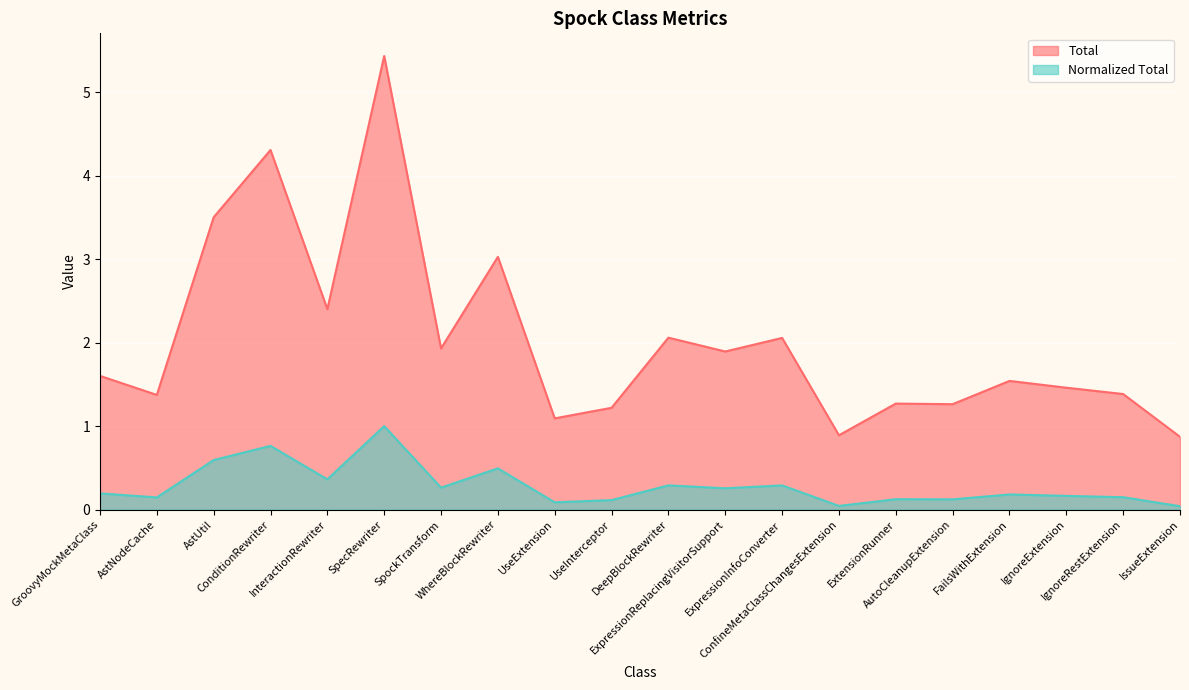

True or false: Total has a value of 0.6 at AutoCleanupExtension.

False